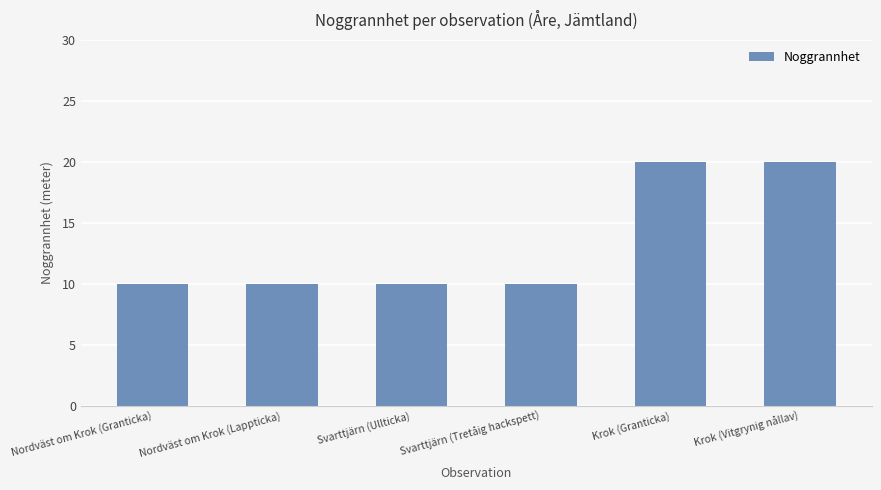

What is the change in value from Nordväst om Krok (Lappticka) to Krok (Granticka)?

+10